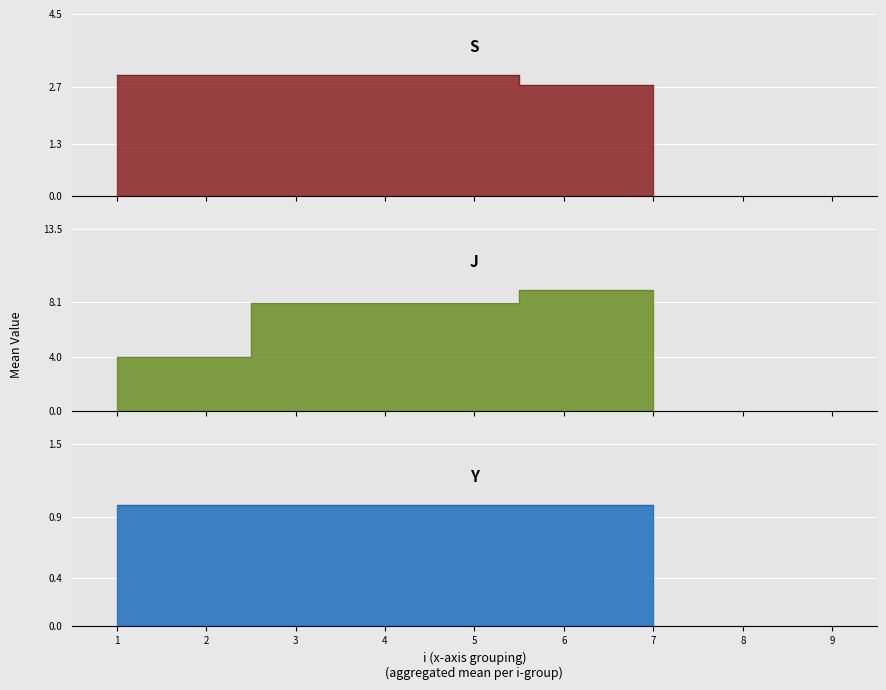

Where is y nearest to the value 1?

i=1